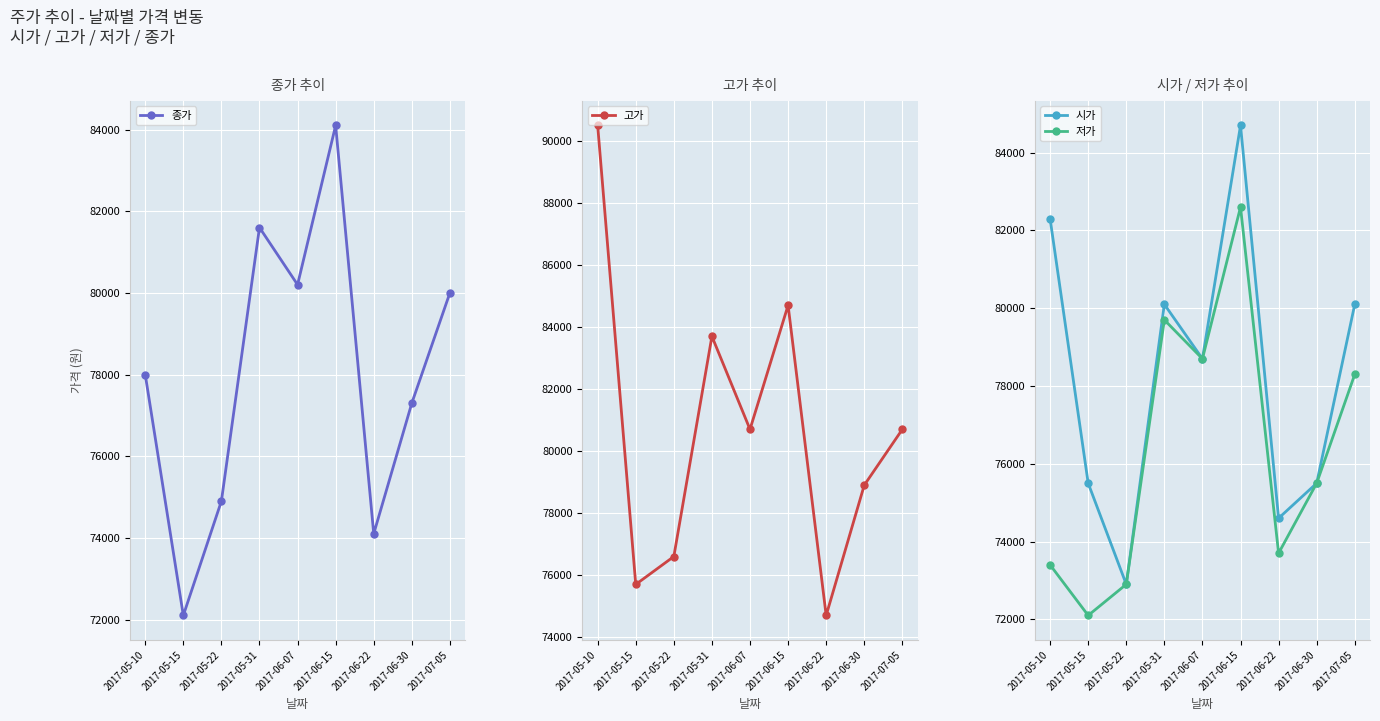

True or false: 저가 has more than 1 interior local peaks.

True